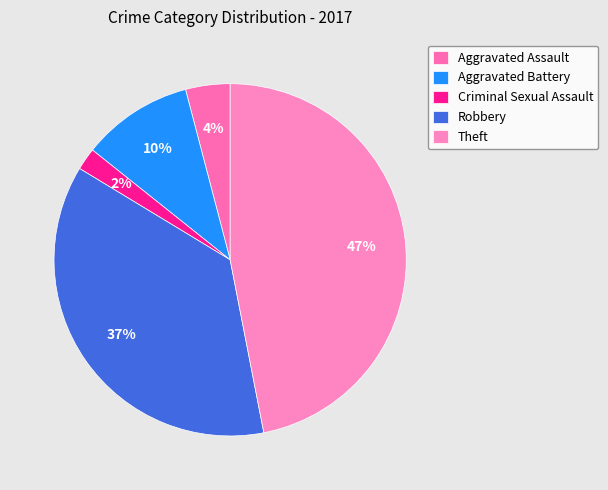

True or false: Theft accounts for 40% of the total.

False